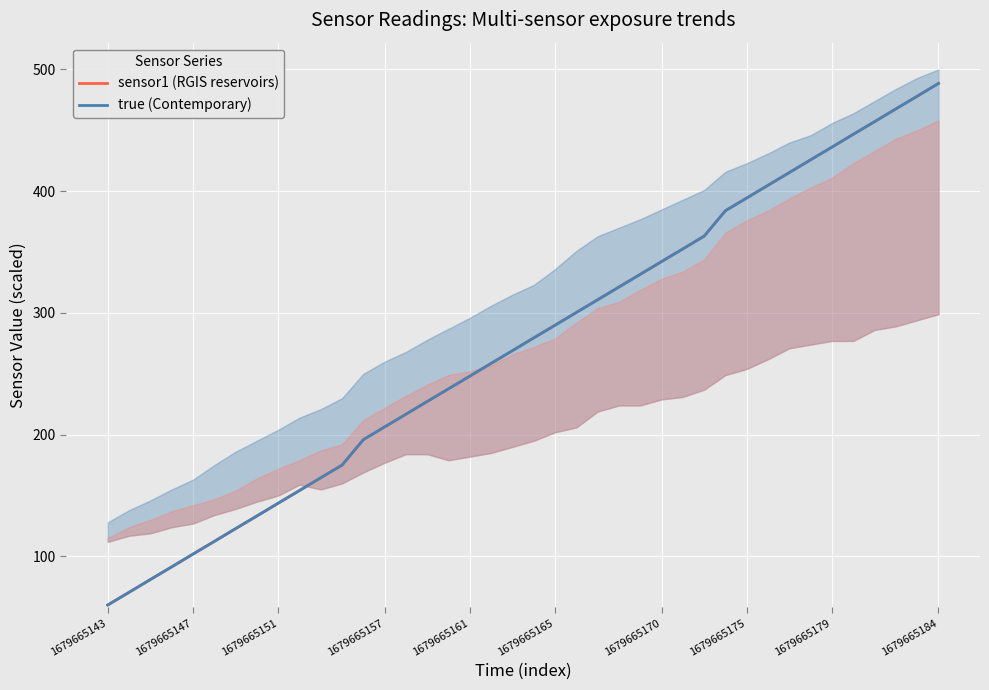

What is the value of the sensor1 (RGIS reservoirs) point at the 35th from the left?

436.1